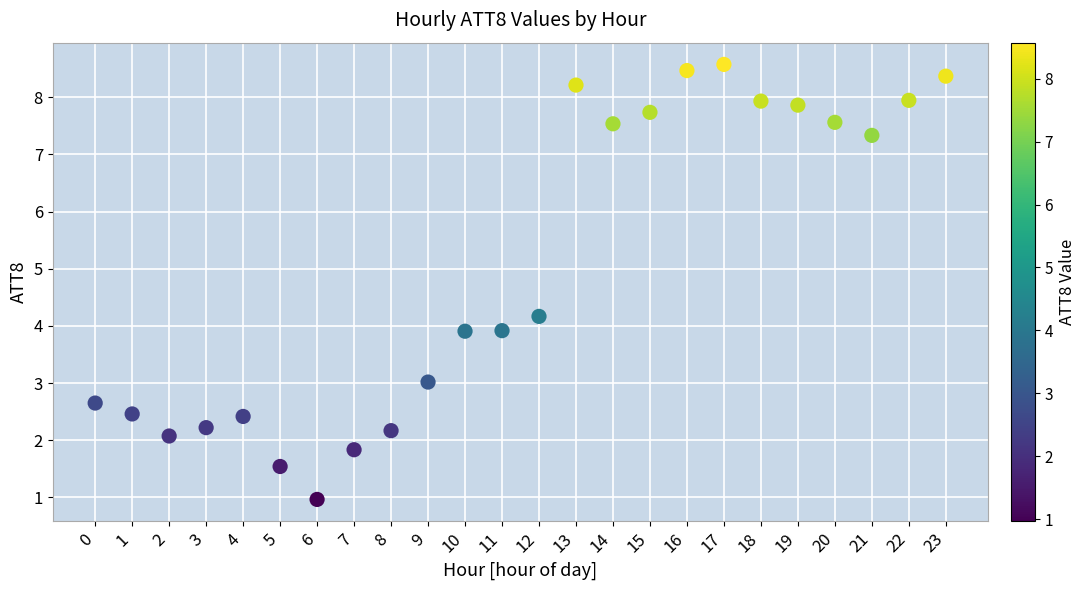

What is the range of Y values (max minus min)?

7.6